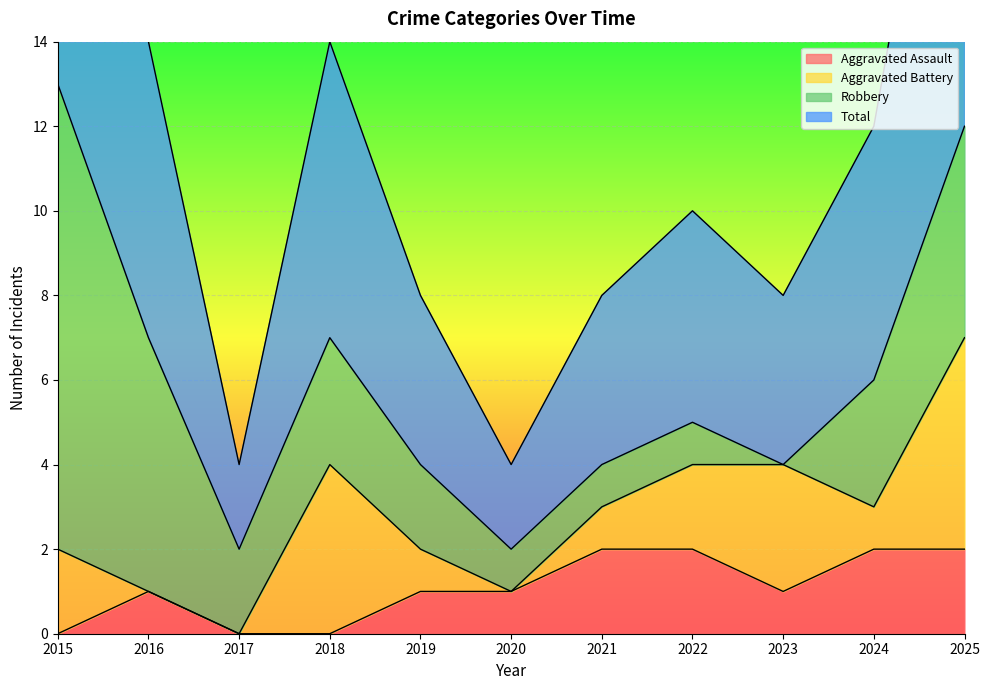

True or false: Aggravated Assault has a value of 2 at 2025.

True